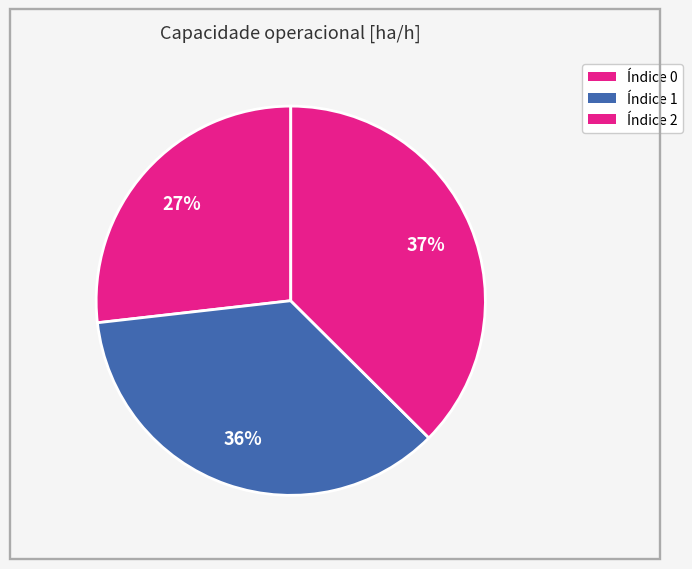

How many segments does this pie chart have?

3